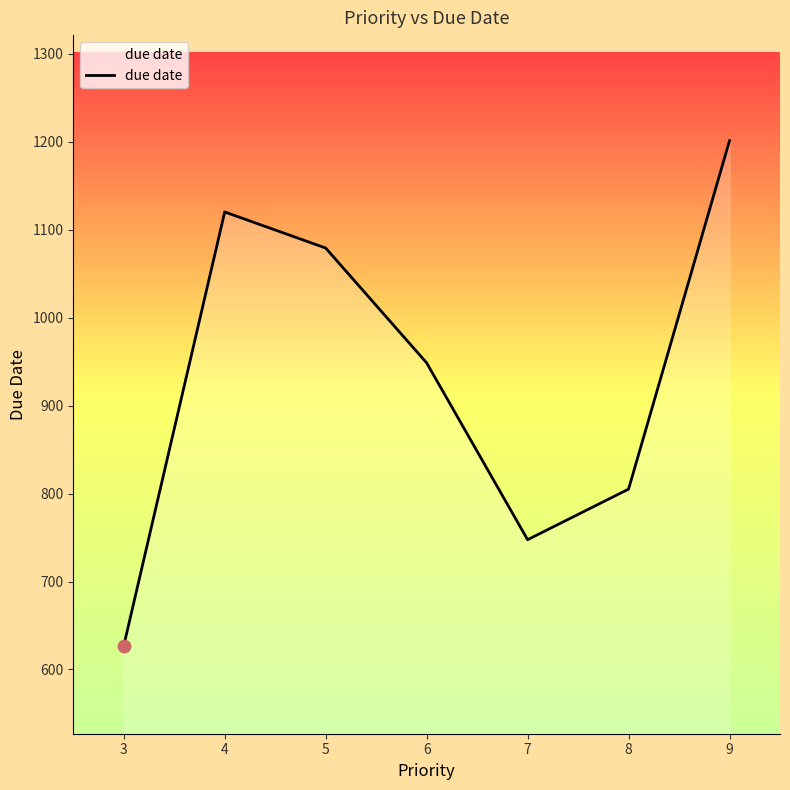

What is the change in value from 4 to 8?

-315.0